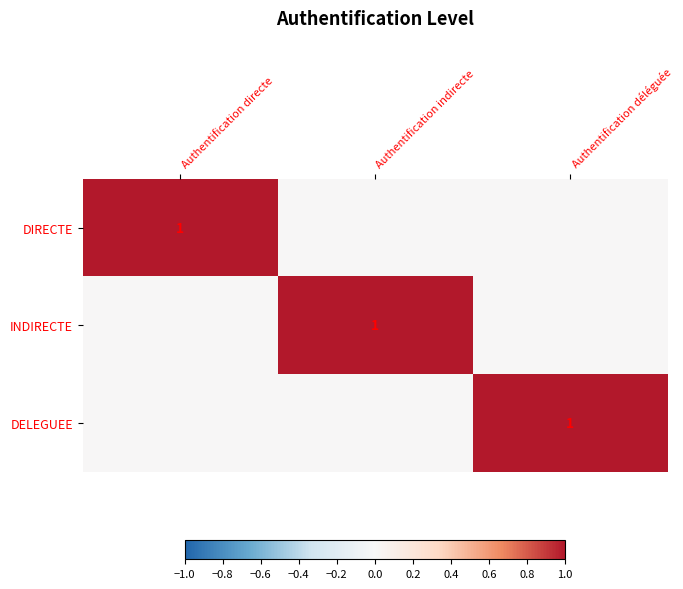

How many data points does each series have?

3